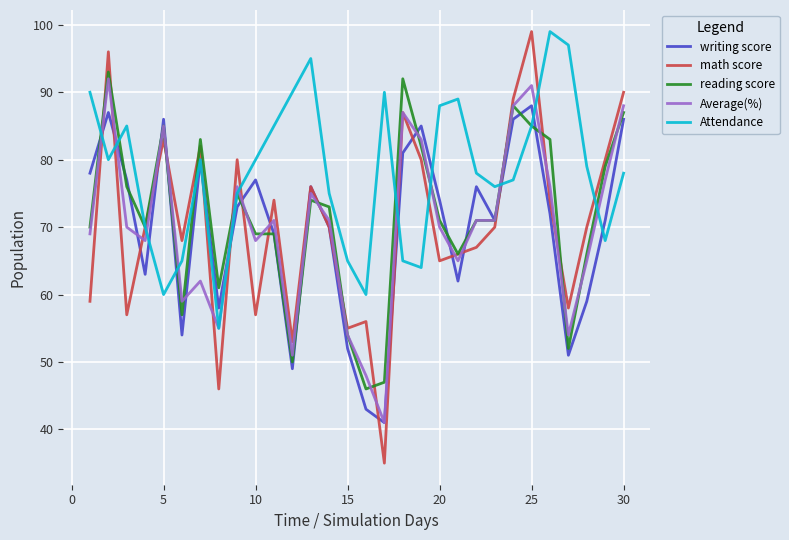

What is the minimum value for Attendance?

55